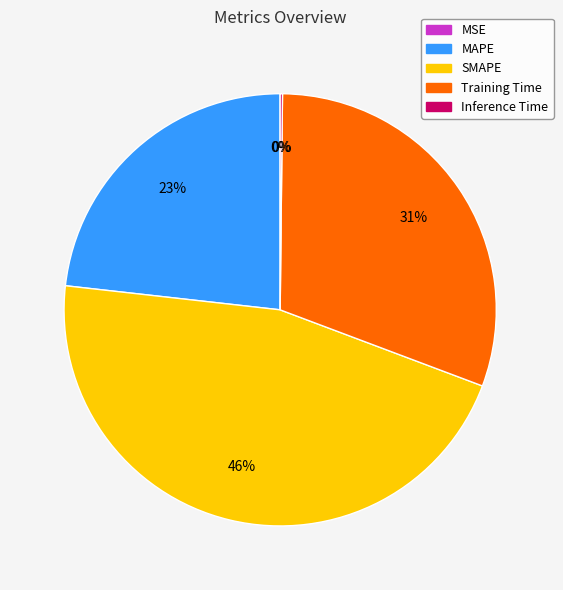

True or false: SMAPE accounts for 55% of the total.

False